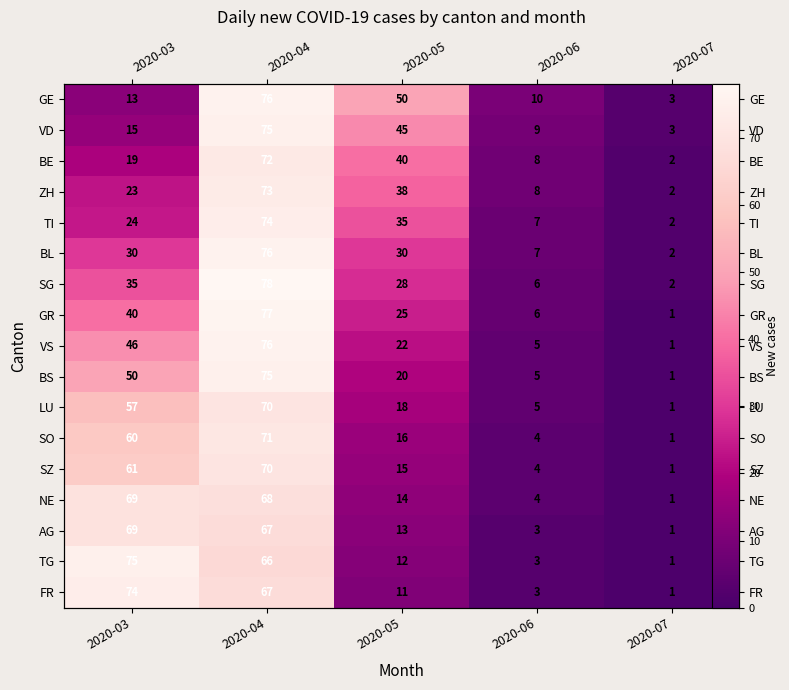

What is the highest value of the BE series?

72